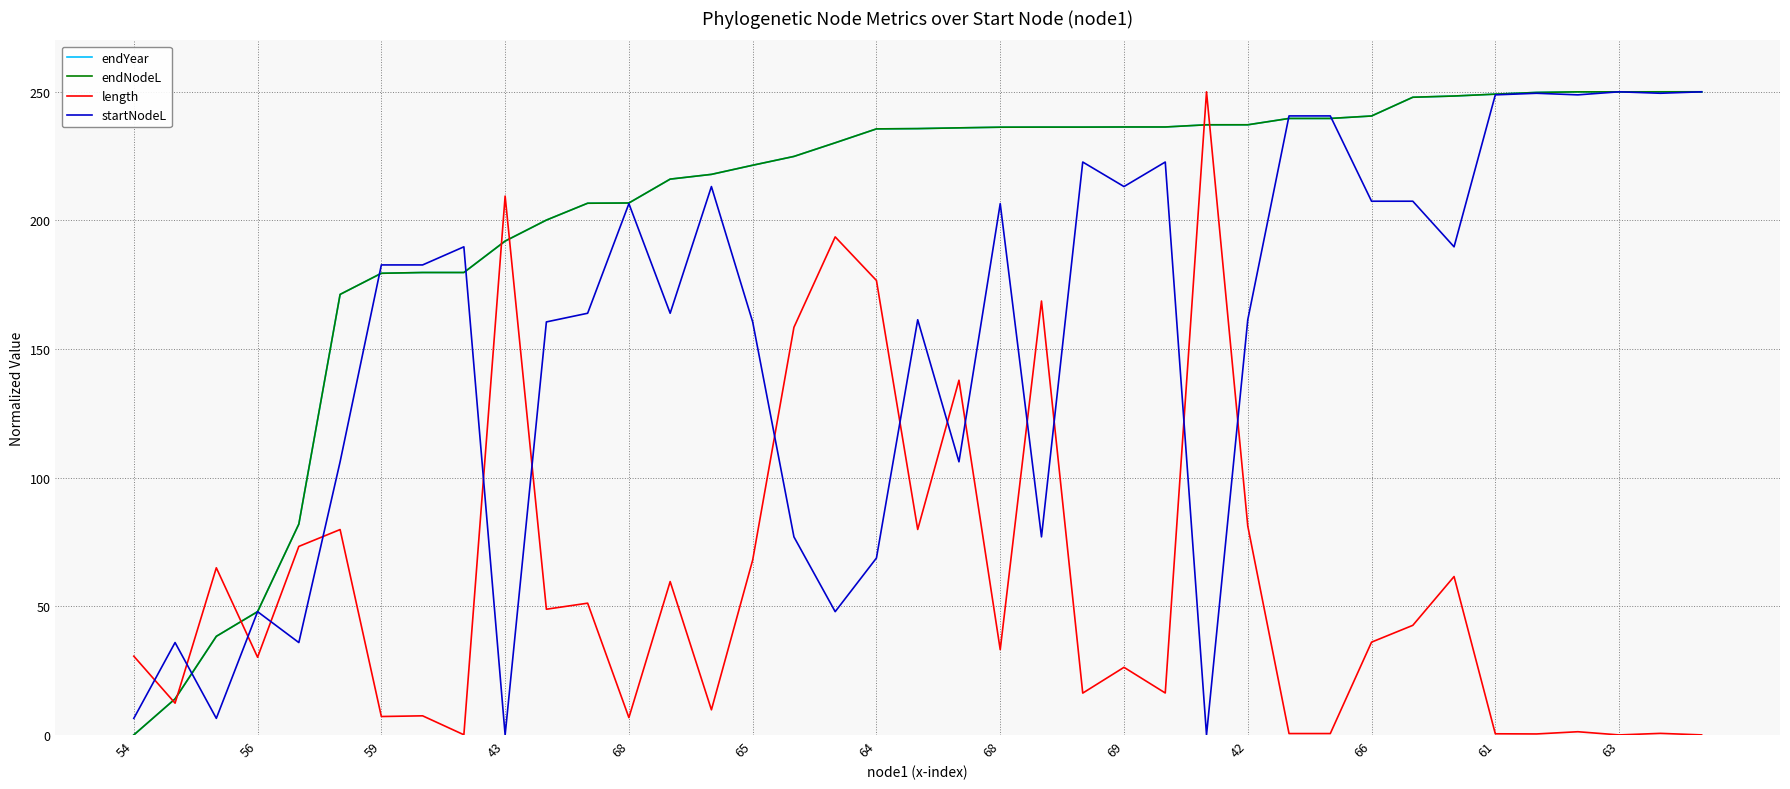

What is the greatest value displayed?

250.0